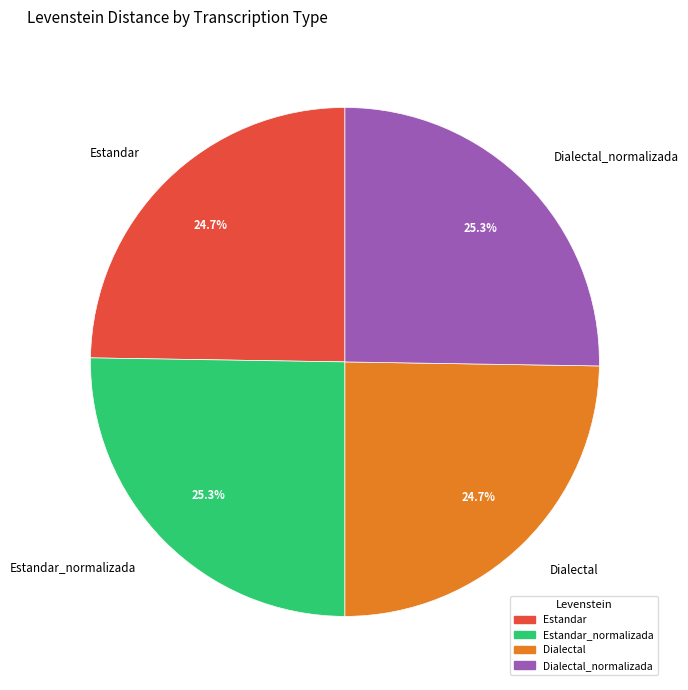

What percentage is the Estandar slice, to the nearest percent?

25%